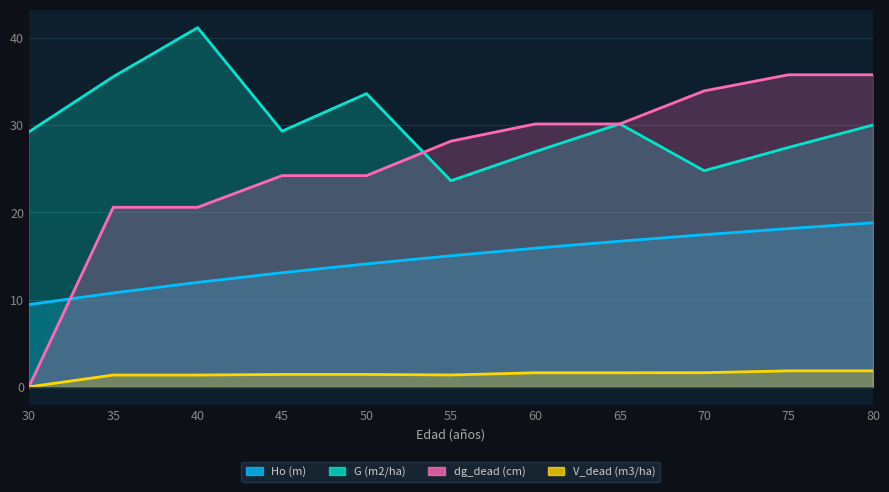

Does the chart display data point markers on the line(s)?

No